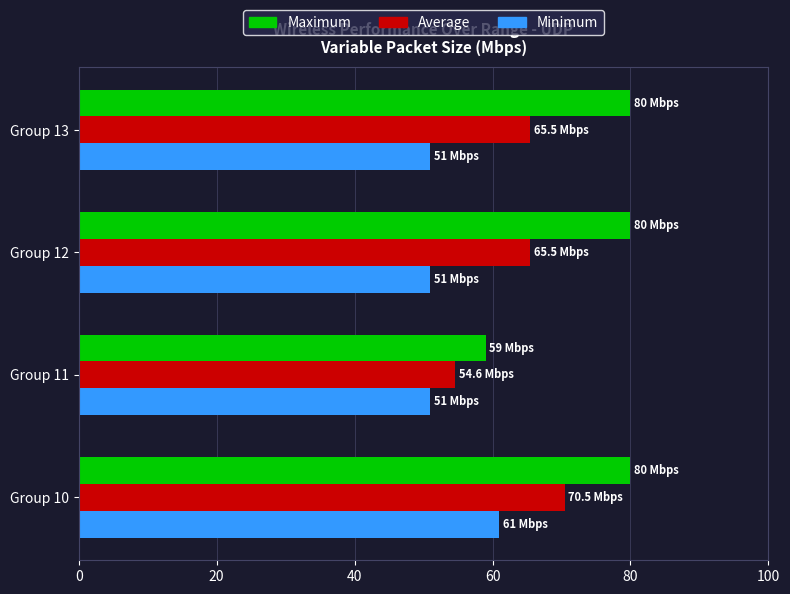

Rank the series by their average value, from highest to lowest.

Maximum, Average, Minimum